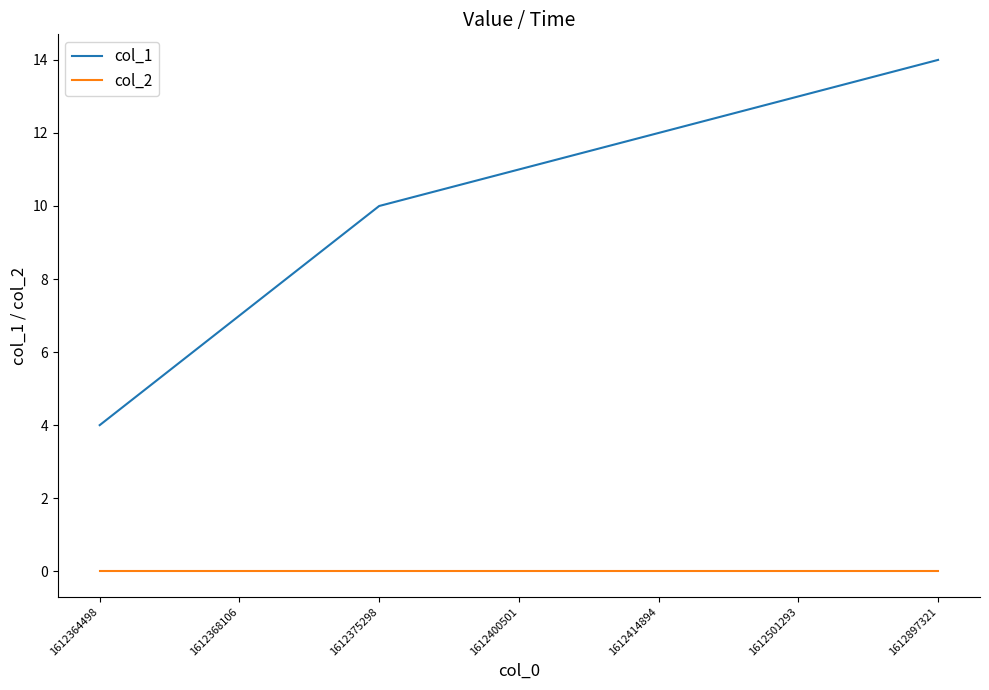

What is the difference between the highest and lowest values at 1612368106?

7